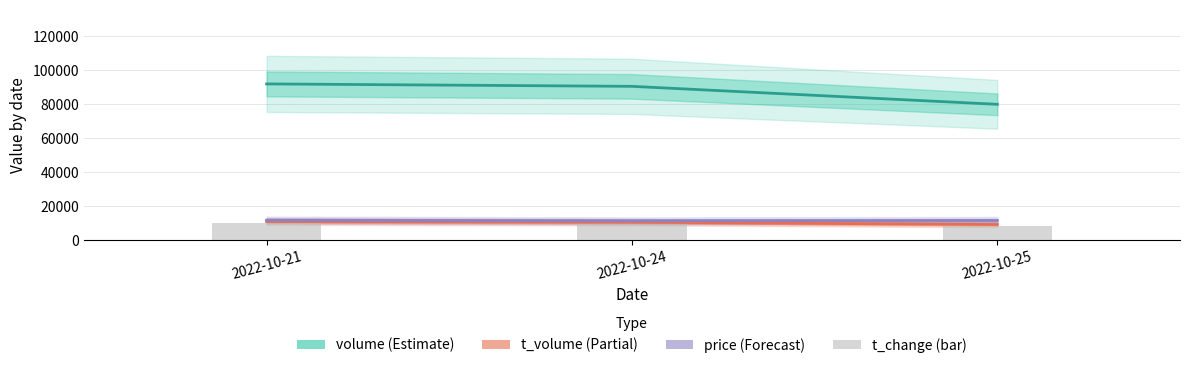

What is the greatest value displayed?

92018